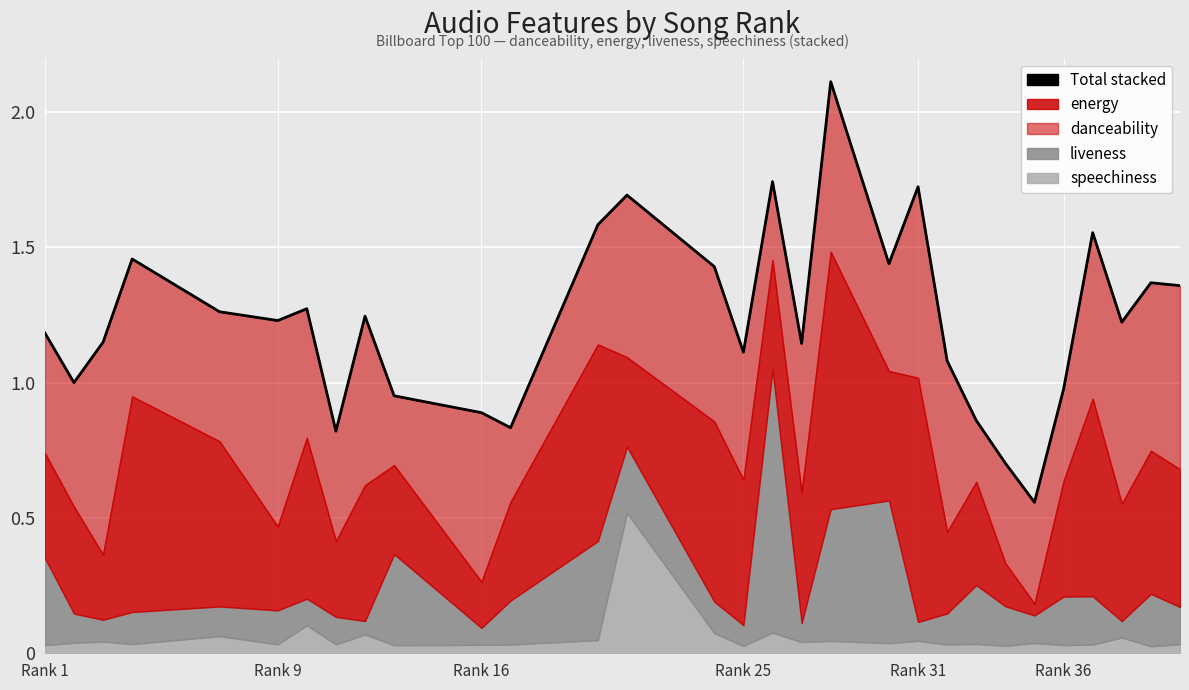

The value at 7 is 1.4. True or false?

False